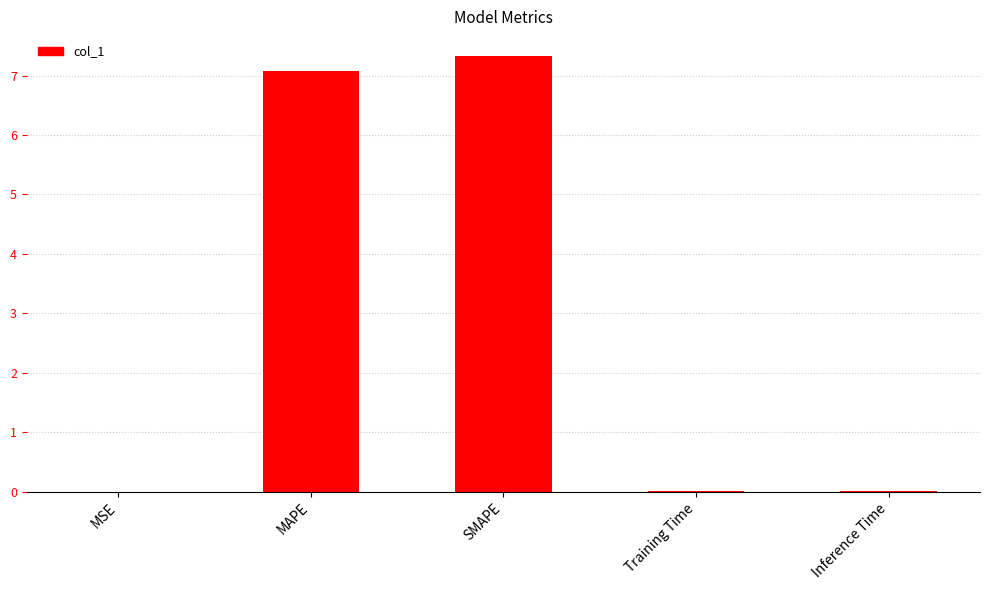

What is the sum of the values at SMAPE and MSE?

7.3